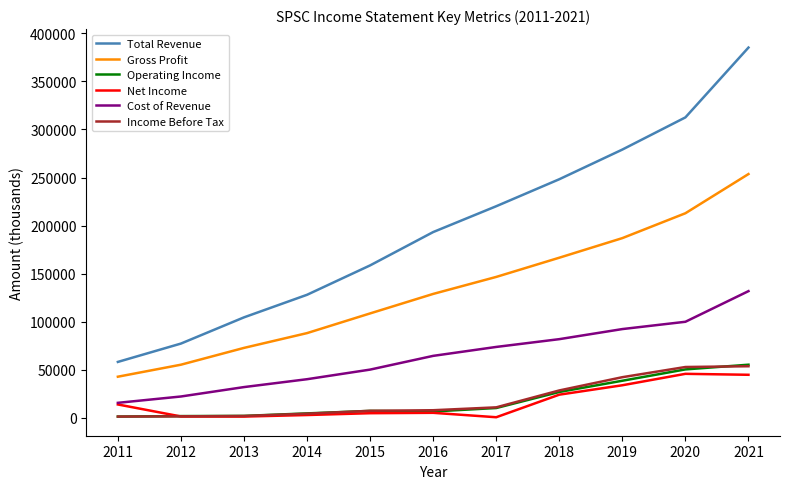

True or false: Income Before Tax and Cost of Revenue cross at least once.

False